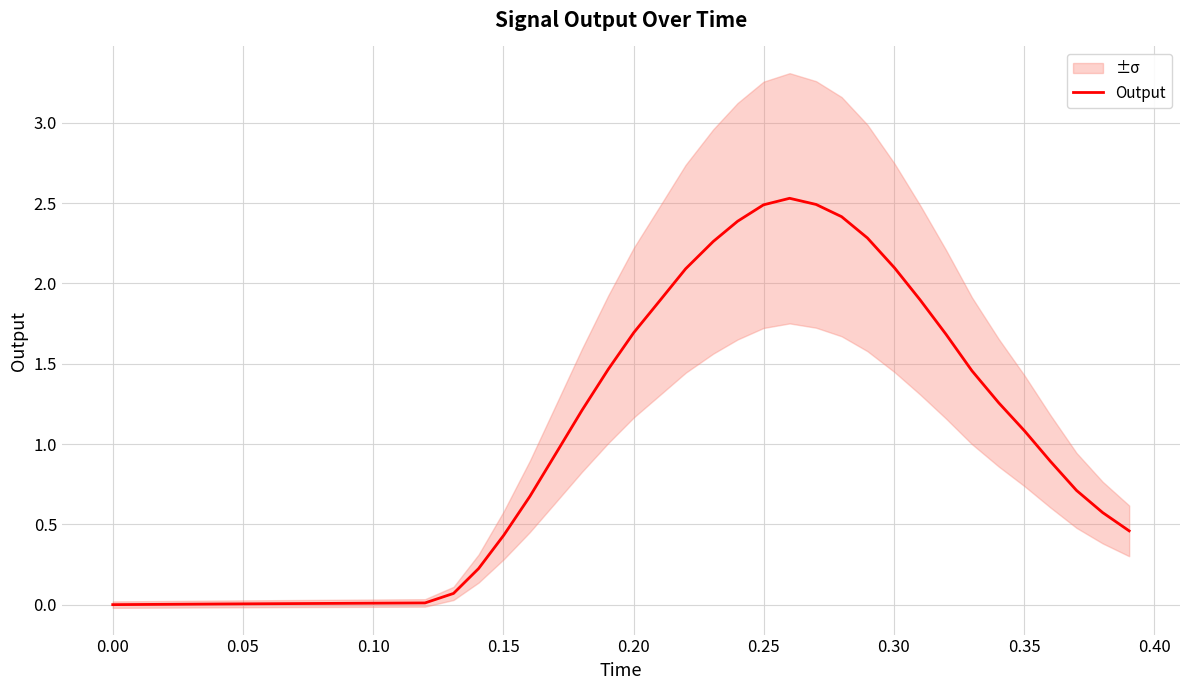

How many values exceed 0?

39